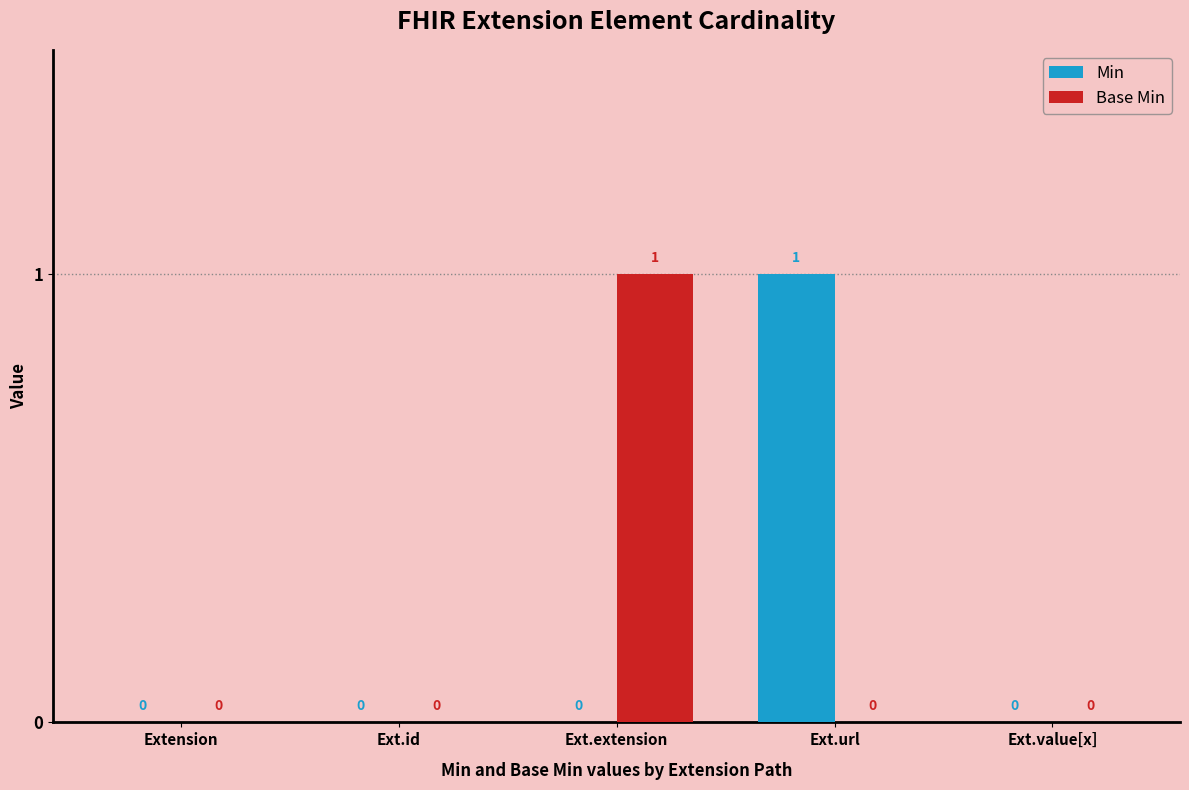

How many data points does each series have?

5